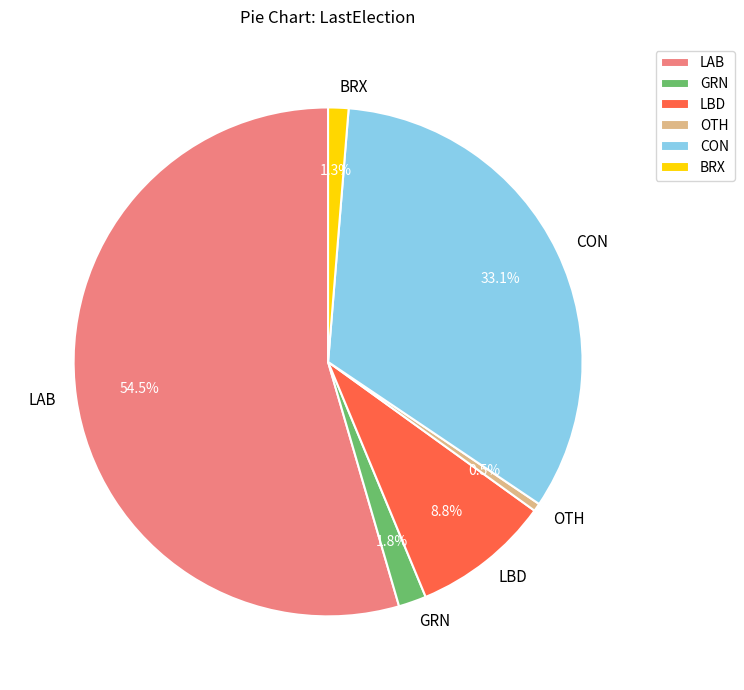

To the nearest percent, what is the difference between the CON and LAB slice percentages?

21%